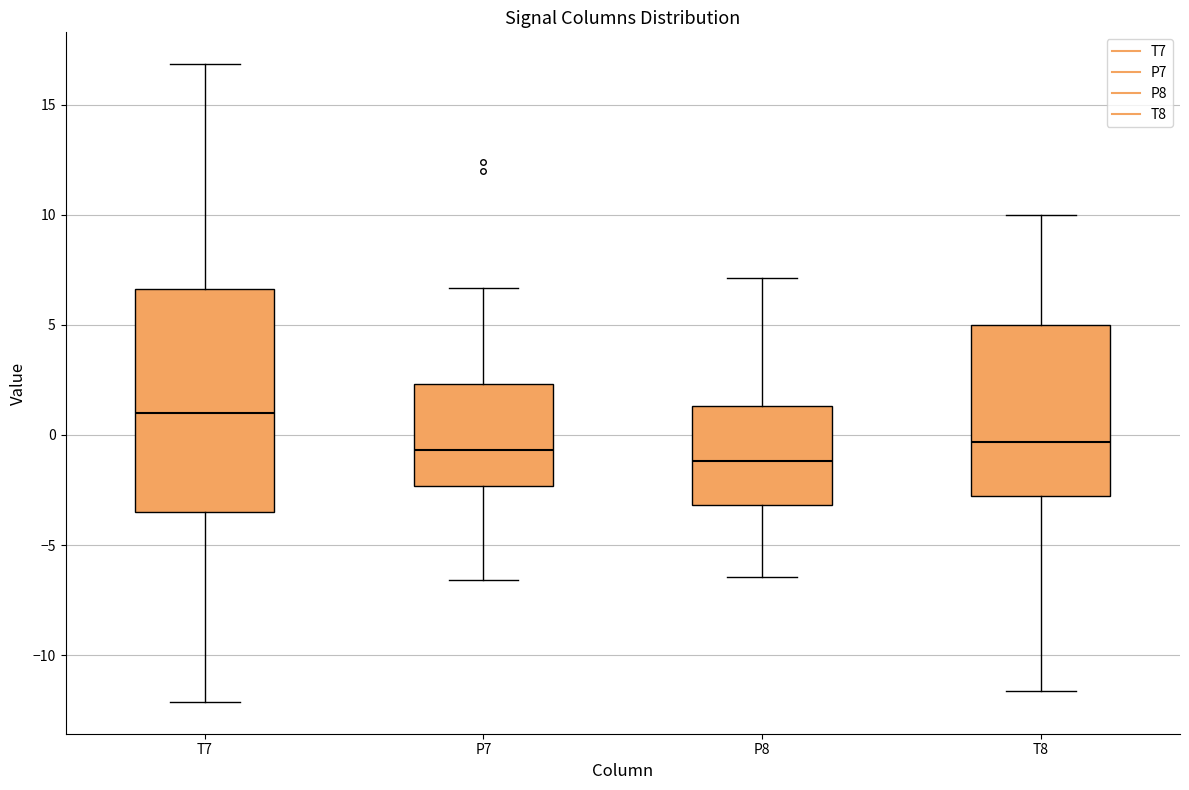

Comparing the boxes themselves (not the whiskers), which one is the tallest?

T7